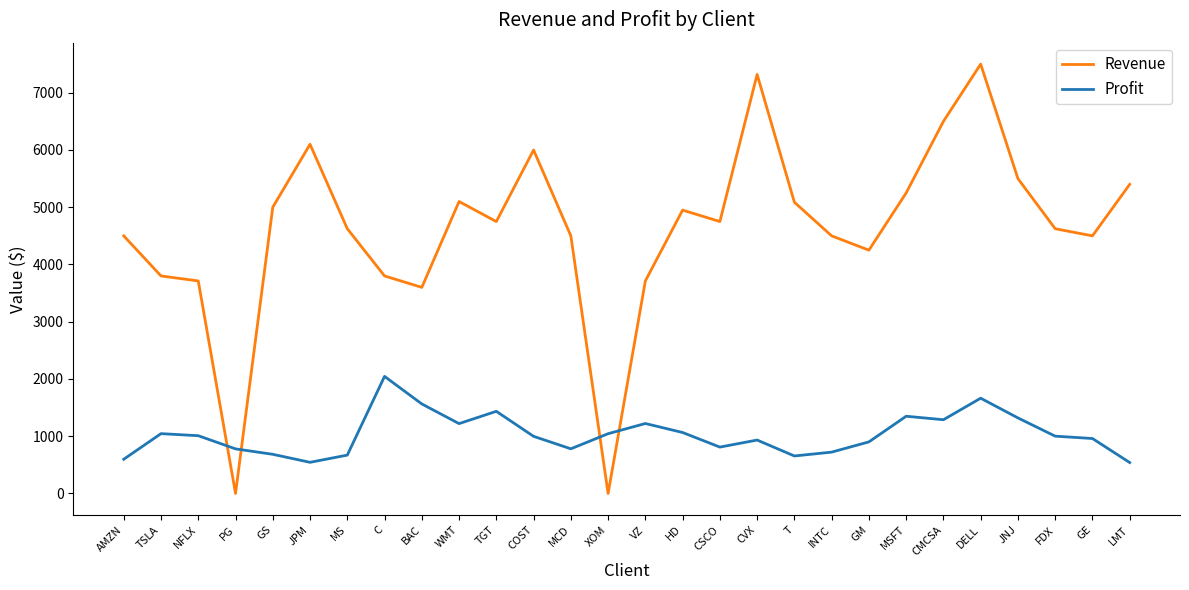

What is the minimum value for Profit?

540.0